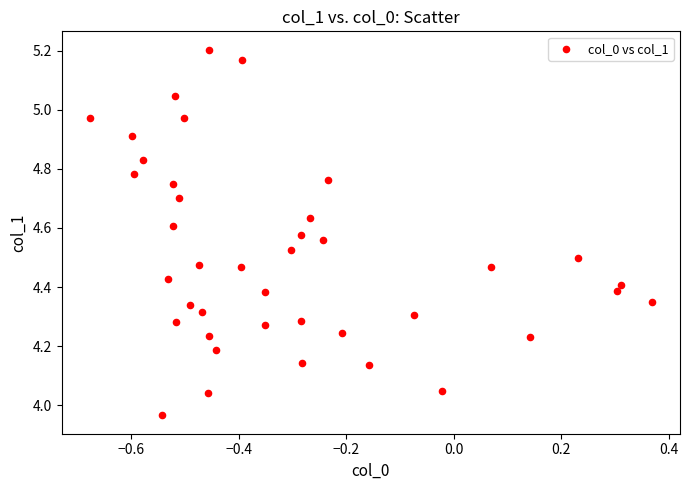

What is the range of Y values (max minus min)?

1.2